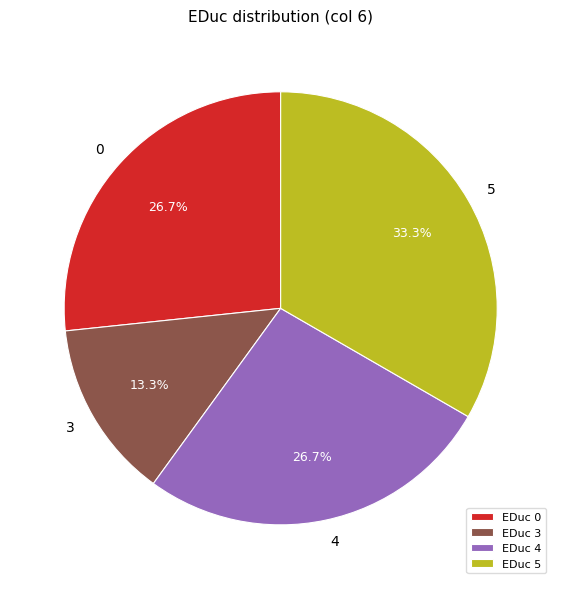

Is there any slice that represents more than half of the pie?

No